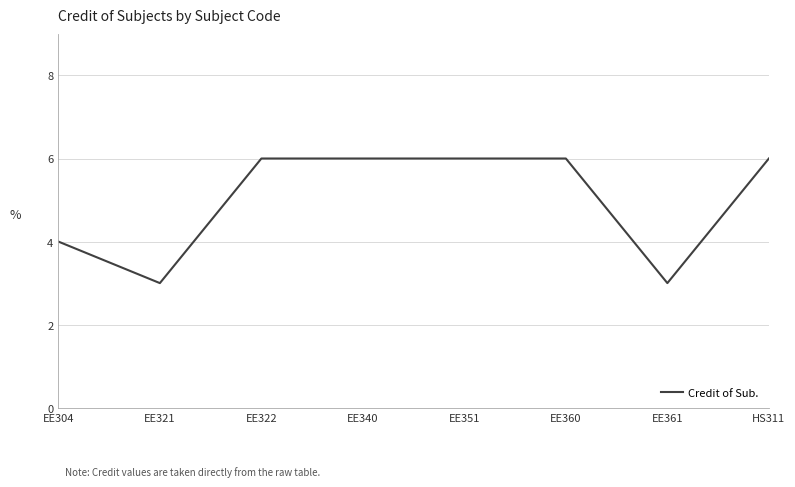

Between EE360 and EE304, which is larger?

EE360